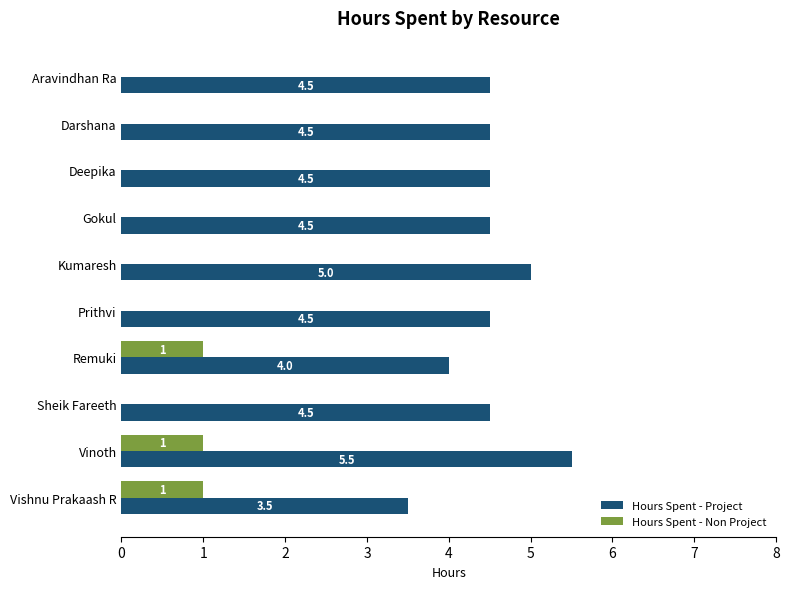

What value does the Hours Spent - Project series have at Vishnu Prakaash R?

3.5